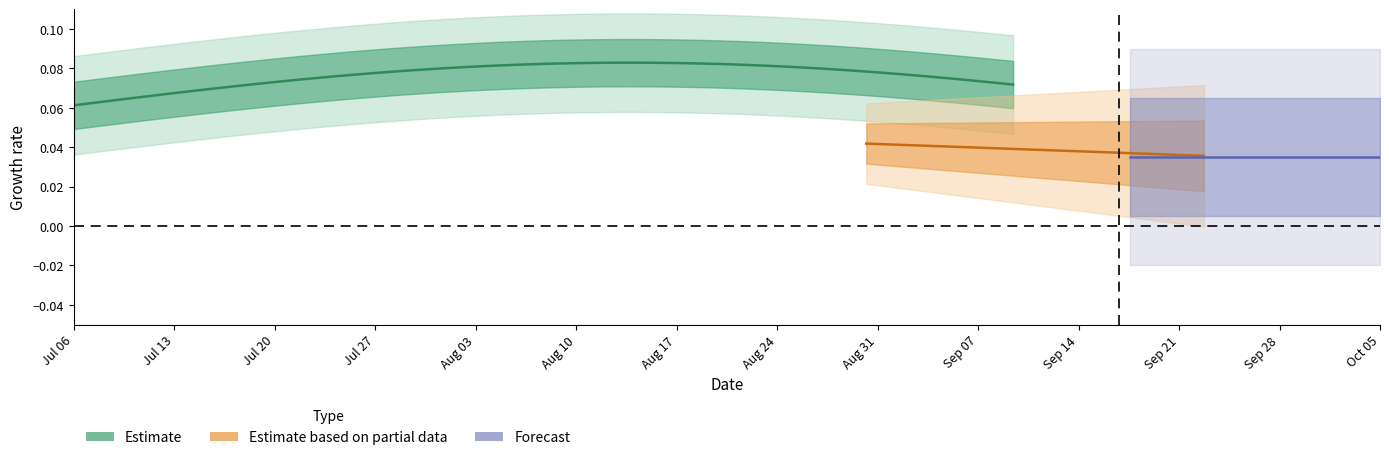

Which series has the widest spread of values?

Estimate